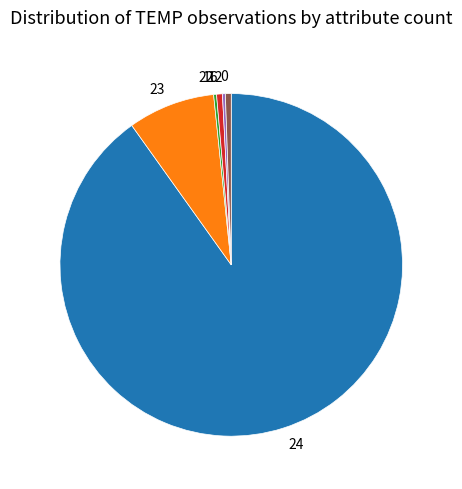

Which category has the biggest portion of the pie?

24